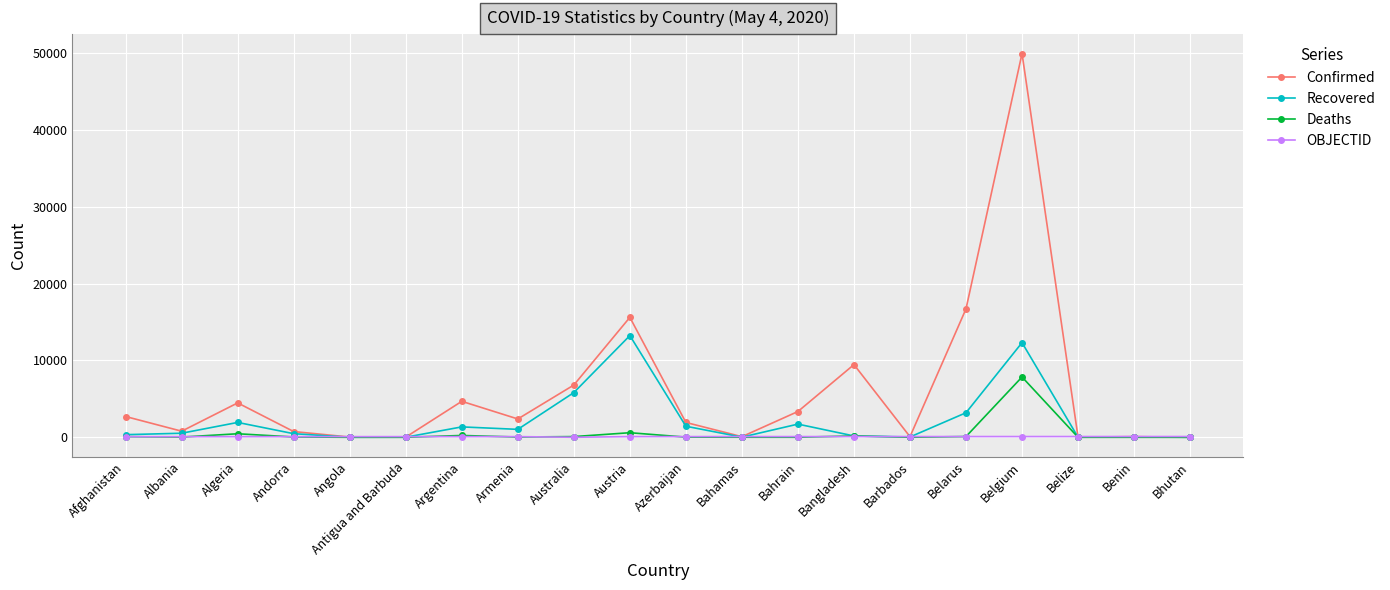

At how many categories does at least one series exceed 20786?

1